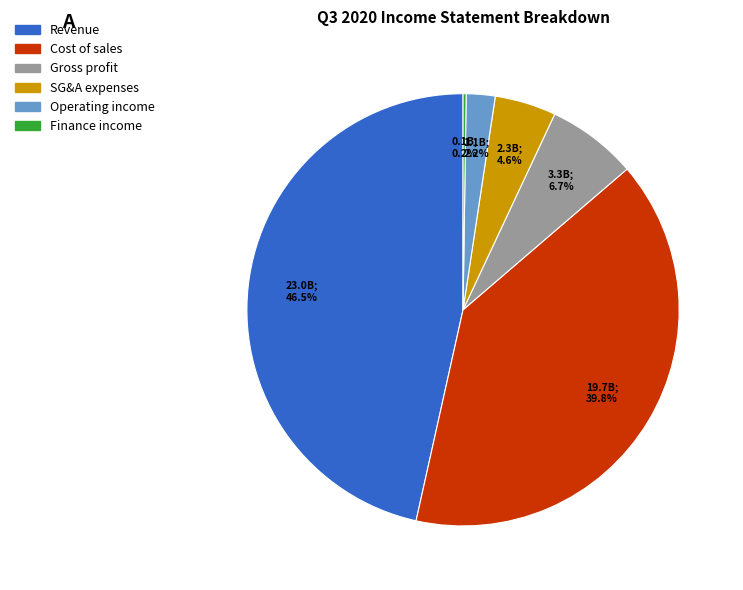

Does any single category account for the majority?

No